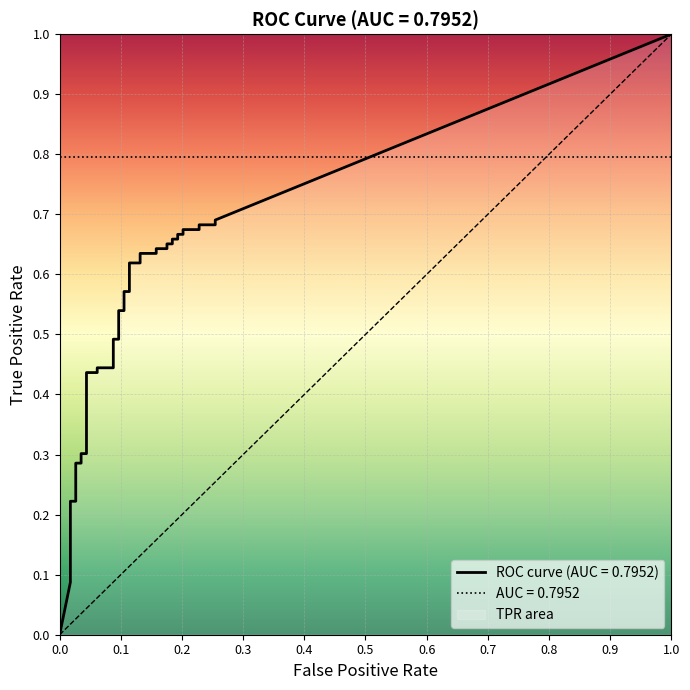

At how many categories does at least one series exceed 0?

39